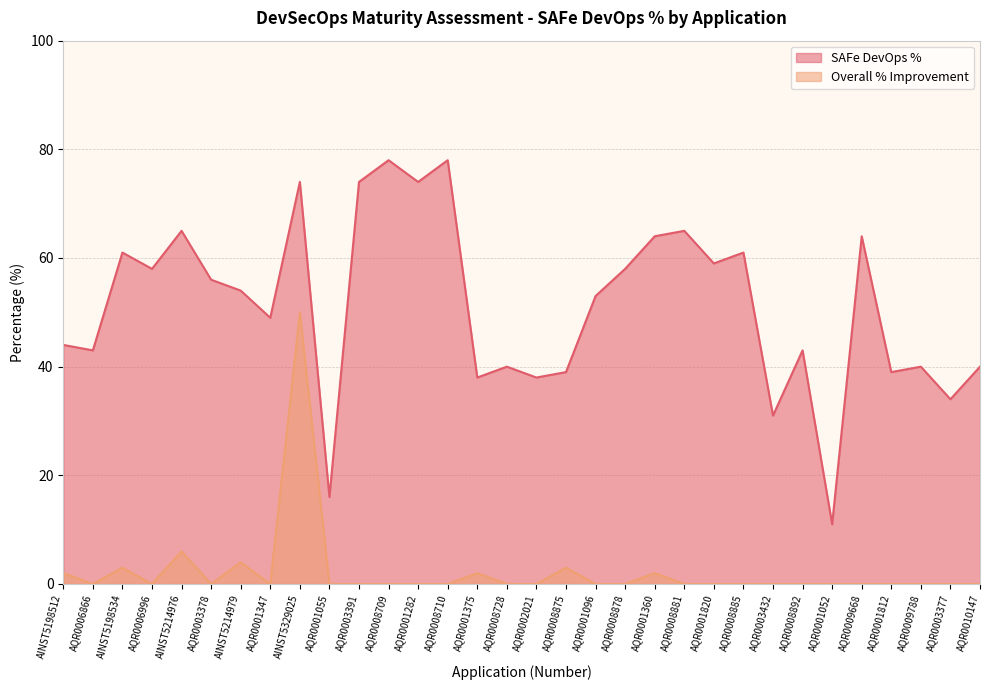

What is the label of the 32nd point from the left?

AQR0010147